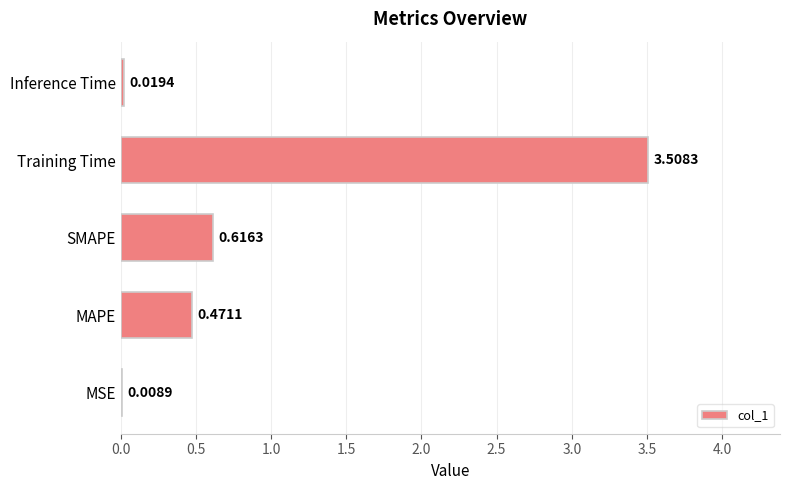

Which has a higher value, Inference Time or MSE?

Inference Time